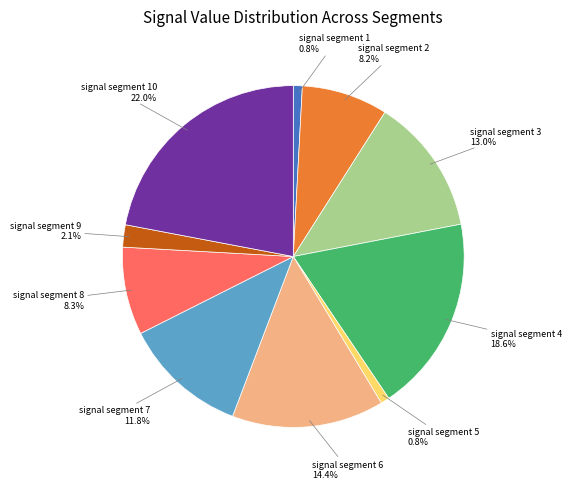

Does any single category account for the majority?

No